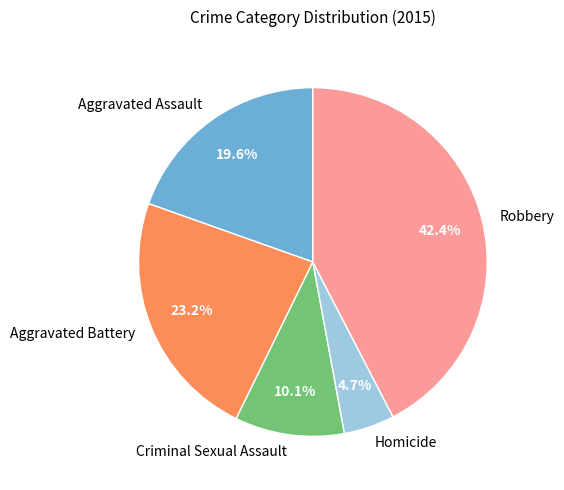

Is Aggravated Battery the majority of the pie?

No